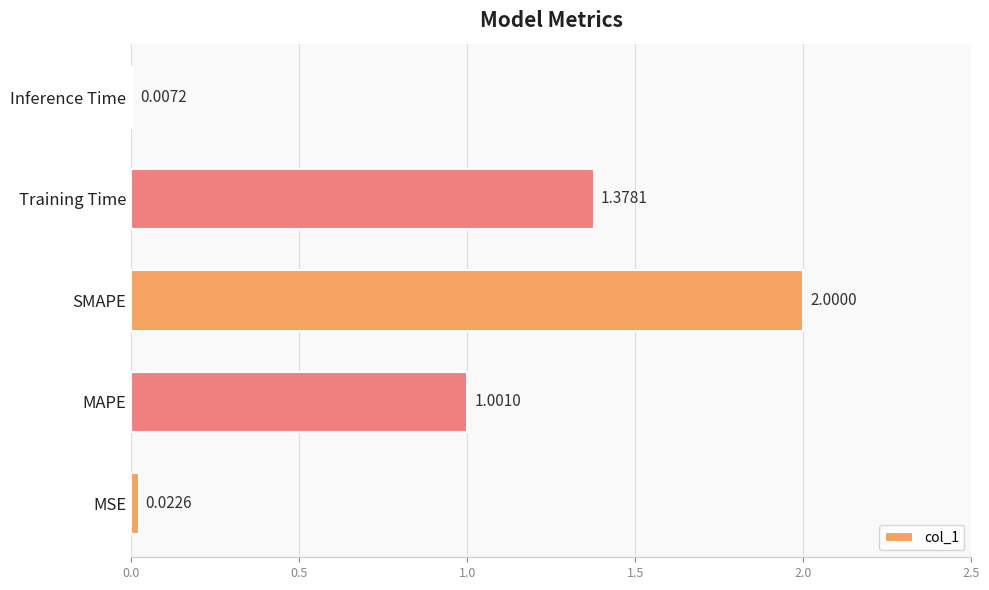

What is the sum of all values?

4.4